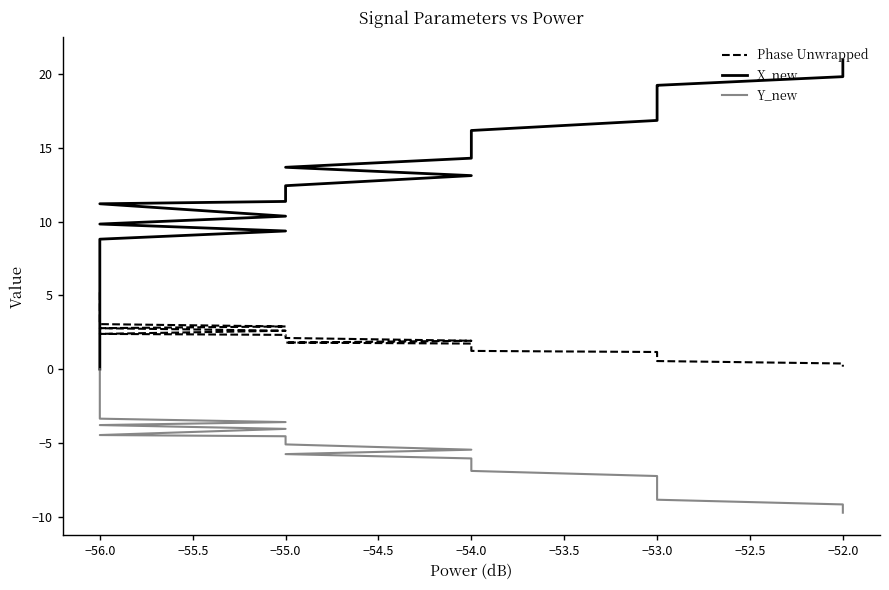

True or false: Phase Unwrapped has more than 0 points higher than both neighbors.

False